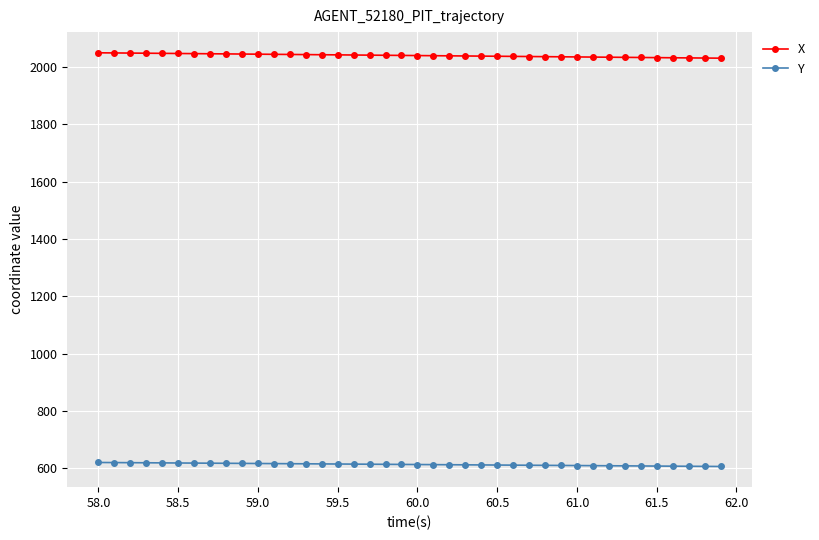

What is the smallest value displayed?

606.4